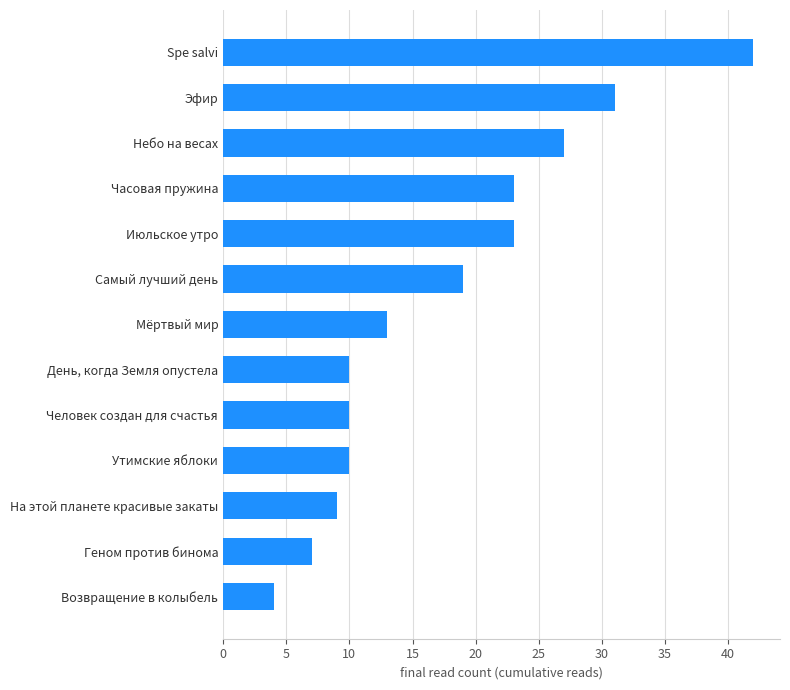

Approximately how many times larger is the value at Часовая пружина compared to Эфир?

0.7